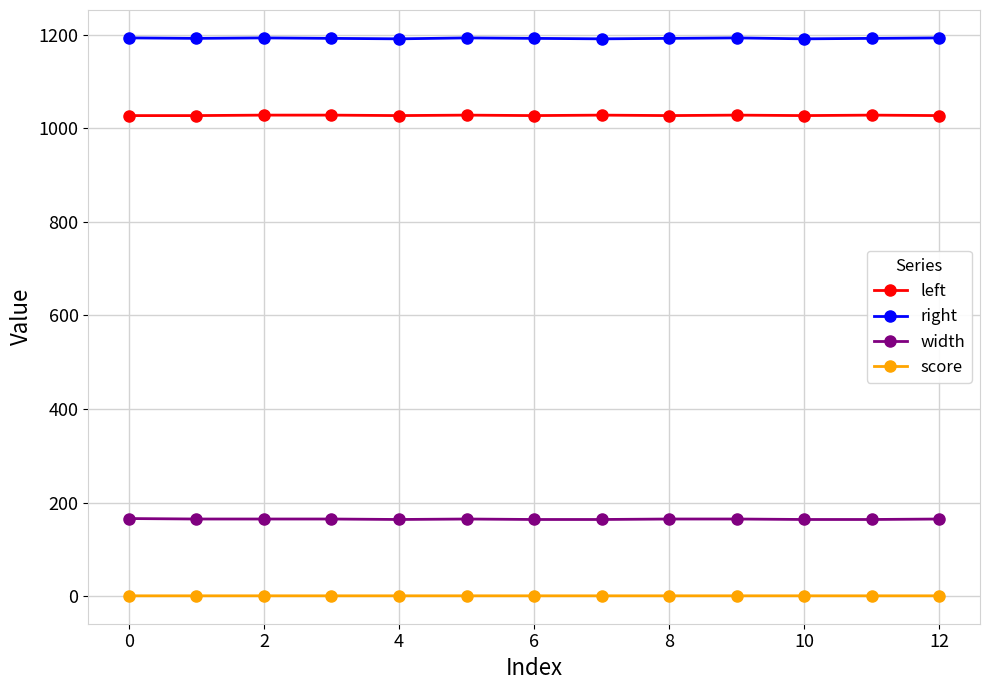

Rank the series by their maximum value, from lowest to highest.

score, width, left, right